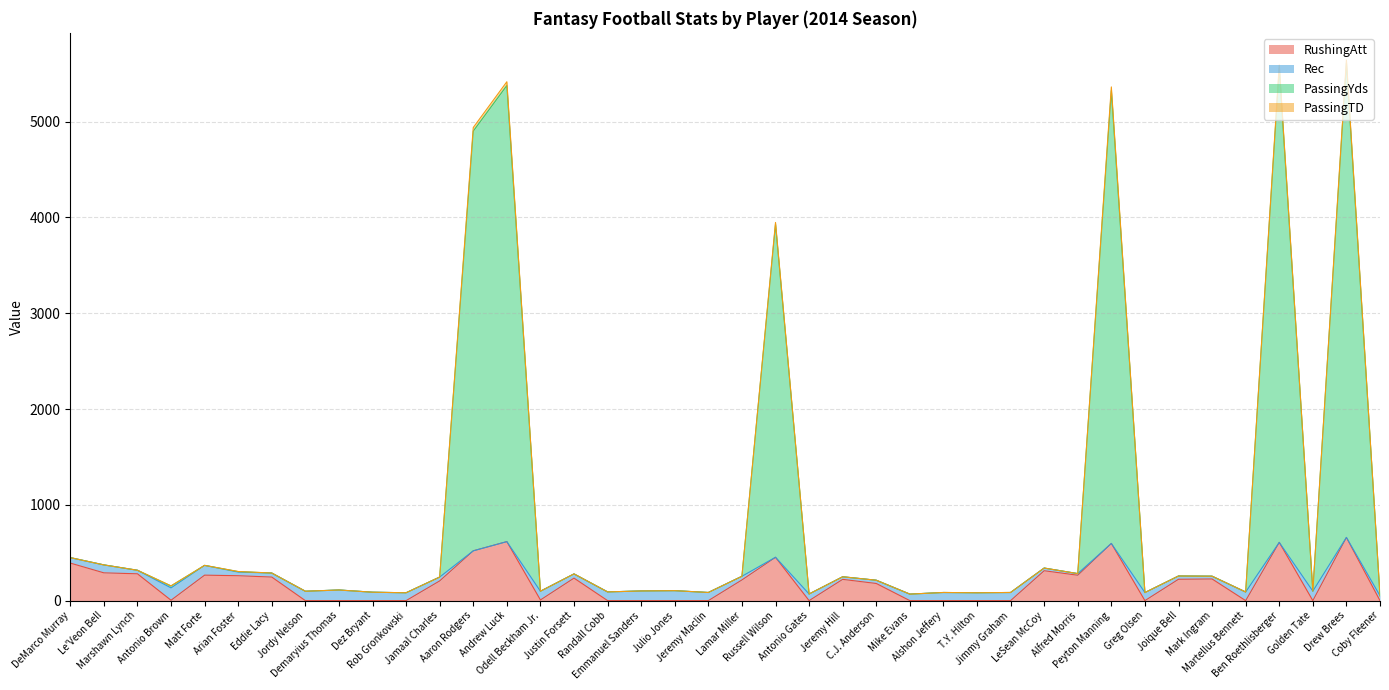

Which series changed the most between Marshawn Lynch and Drew Brees?

PassingYds